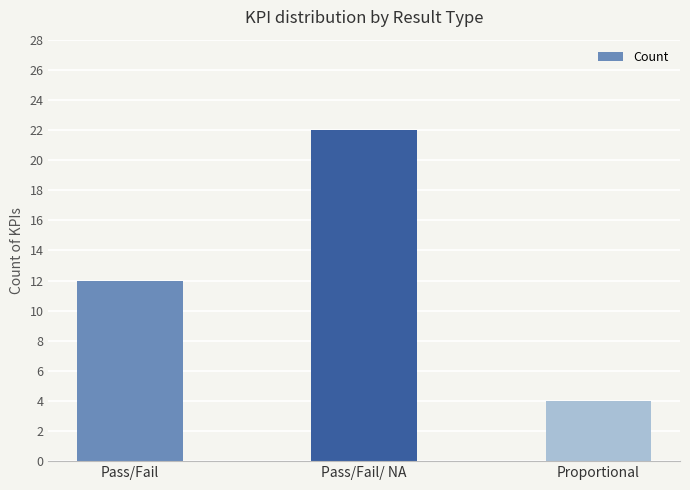

Rank the categories by value from lowest to highest.

Proportional, Pass/Fail, Pass/Fail/ NA